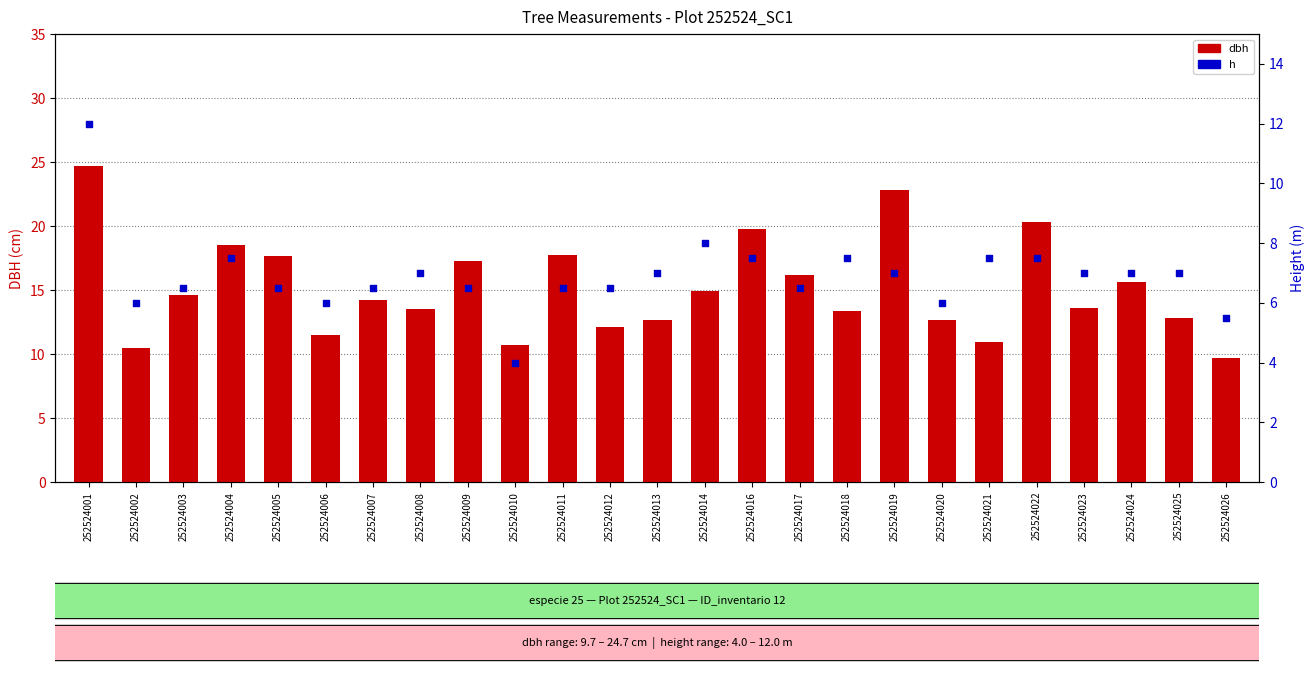

At how many categories does at least one series exceed 17?

8